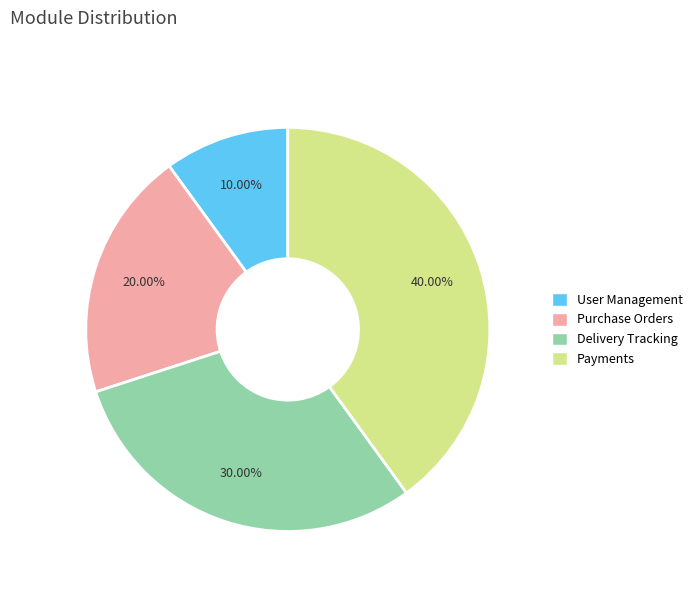

To the nearest percent, what is the difference between the Purchase Orders and Delivery Tracking slice percentages?

10%